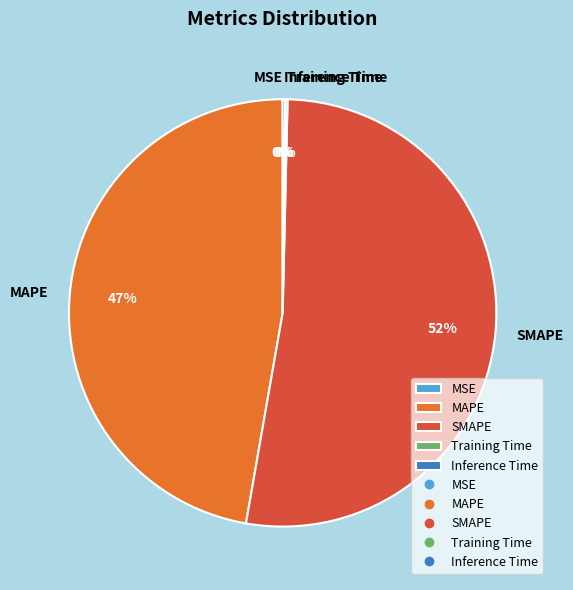

To the nearest percent, what percentage of the pie is MAPE?

47%